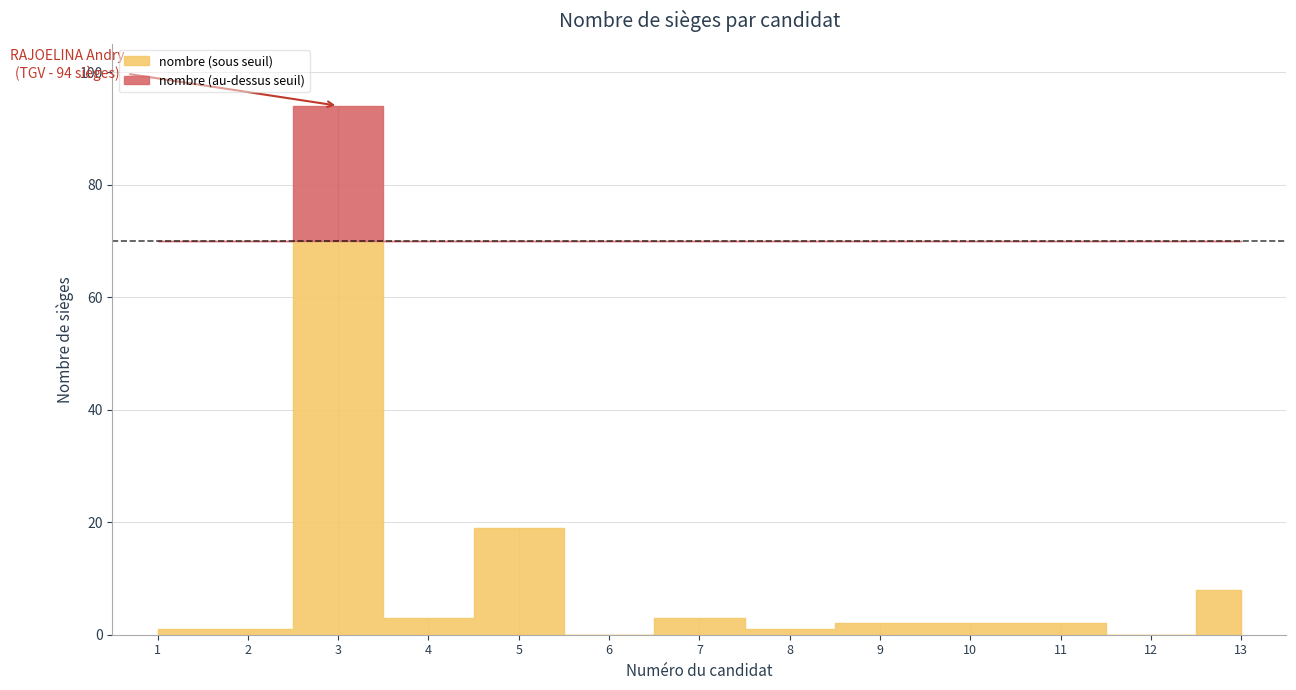

List the labels in order of value, largest first.

3, 5, 13, 4, 7, 9, 10, 11, 1, 2, 8, 6, 12